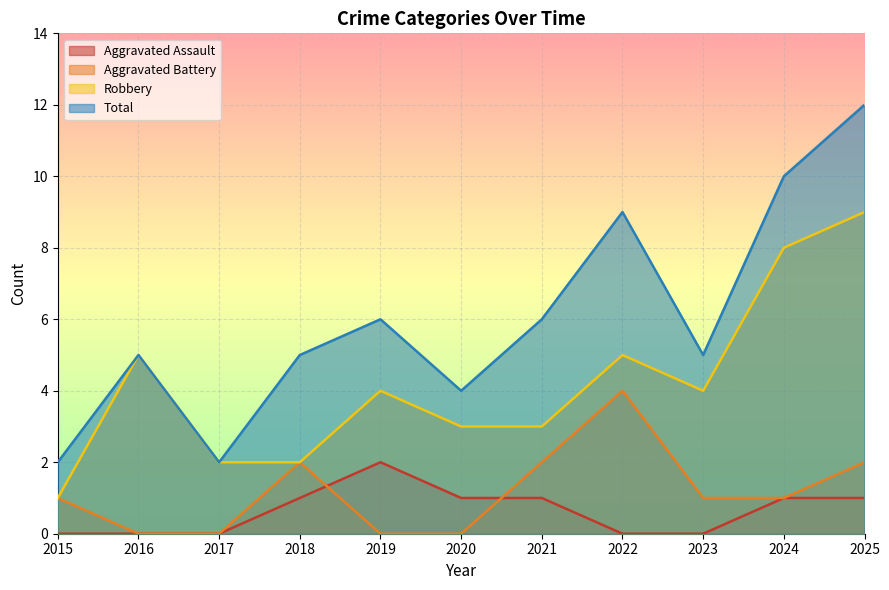

Count the Total values in the range 4 to 9.

7